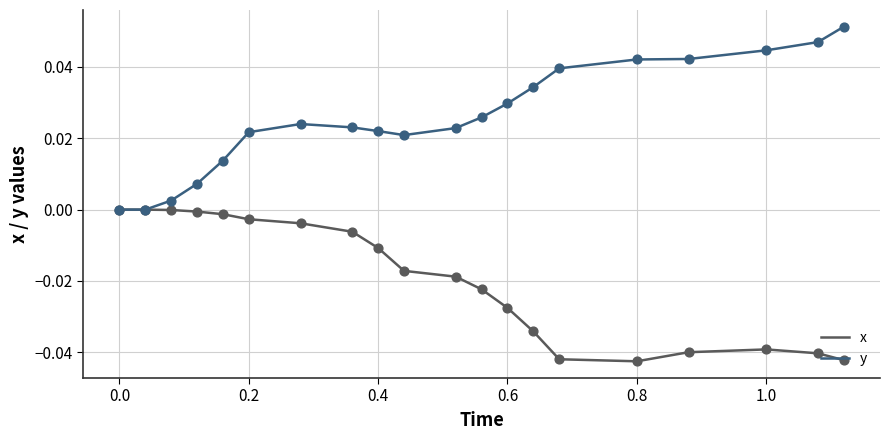

Which series has the largest range (max minus min)?

y